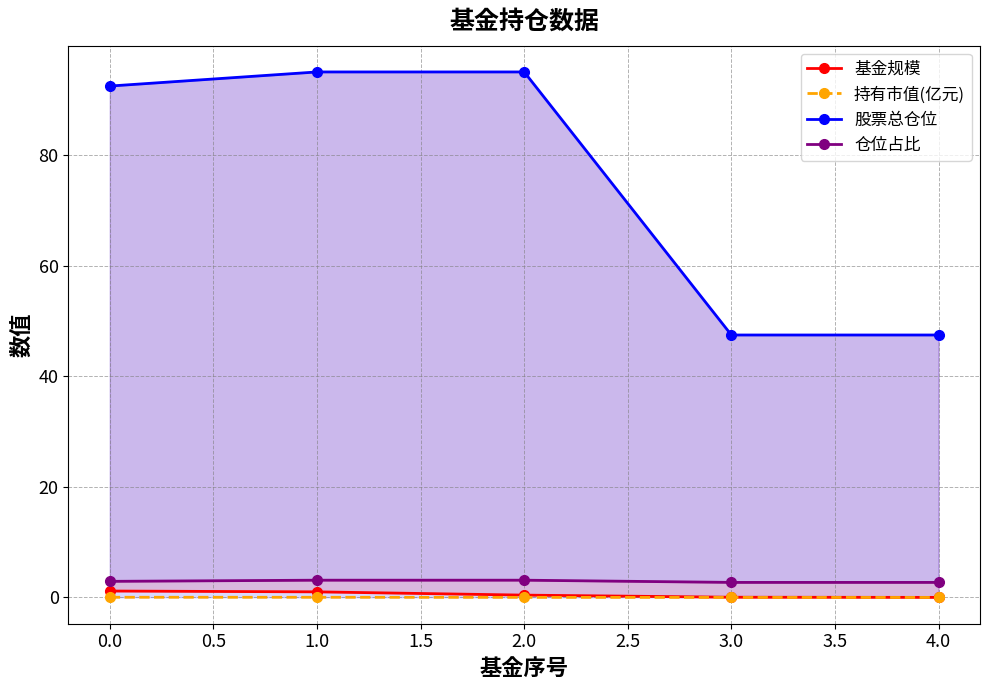

Is the value of 基金规模 at 0.0 greater than the value of 仓位占比 at 2.0?

No